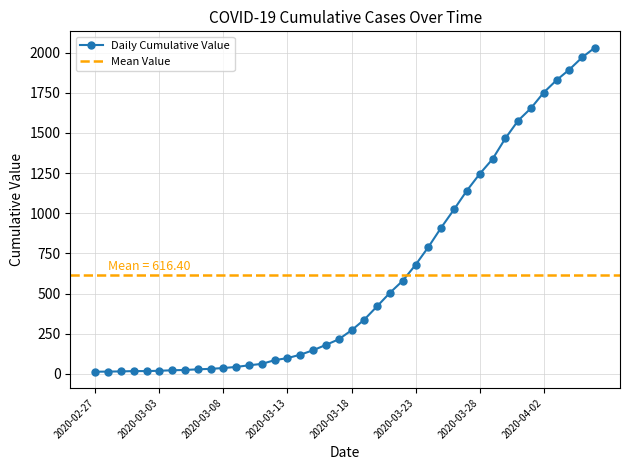

Where is the data nearest to the value 1022?

2020-03-26